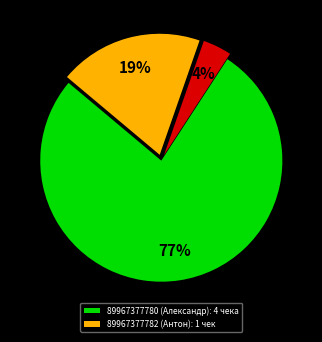

Count the number of slices in the pie.

3